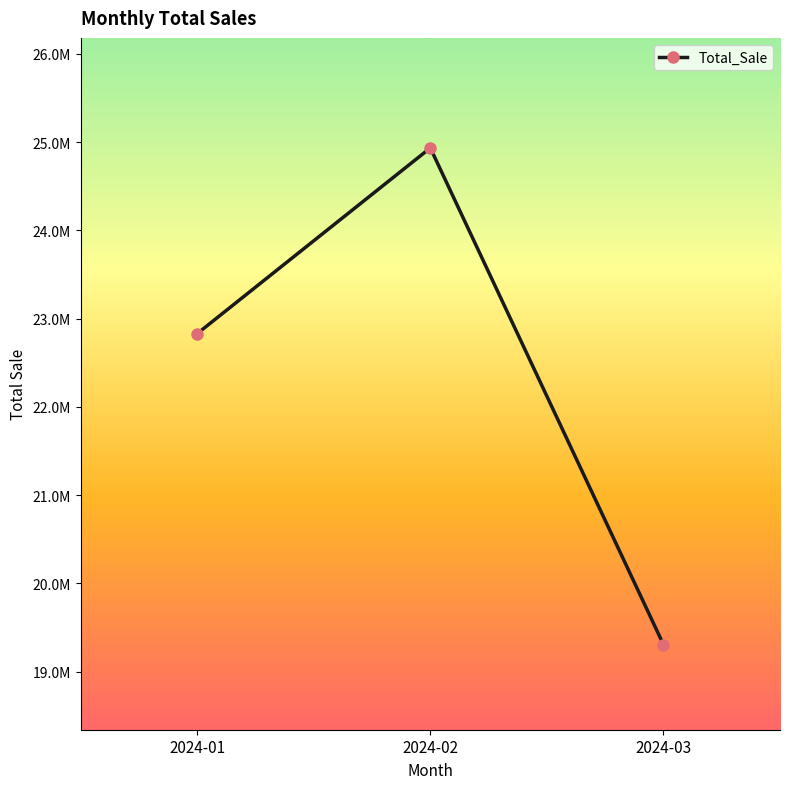

List the labels in order of value, largest first.

2024-02, 2024-01, 2024-03